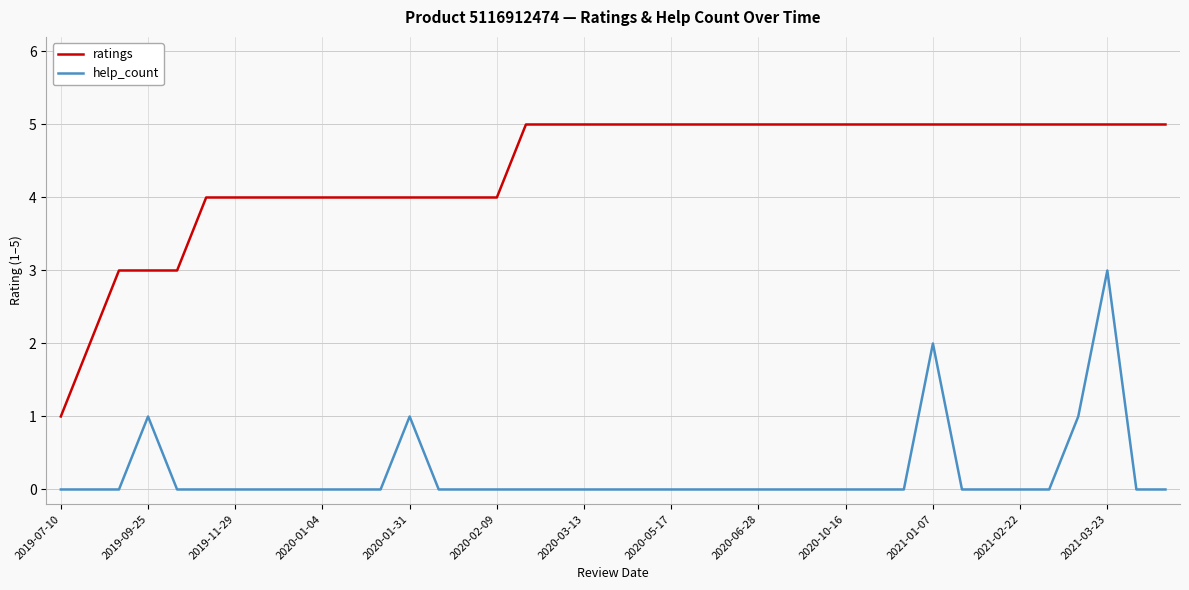

What is the sum of all ratings values?

171